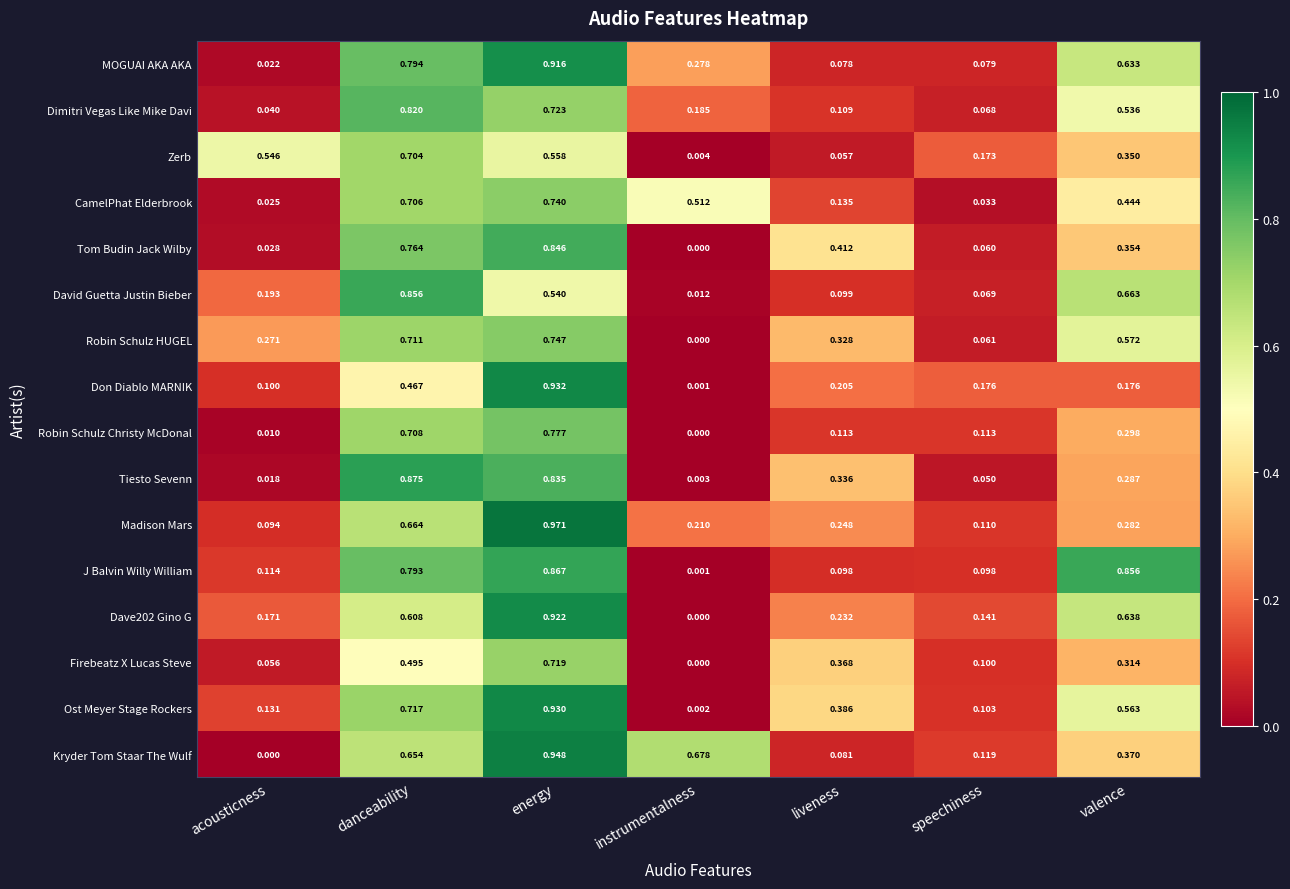

Which series has the largest total across all categories?

Kryder Tom Staar The Wulf